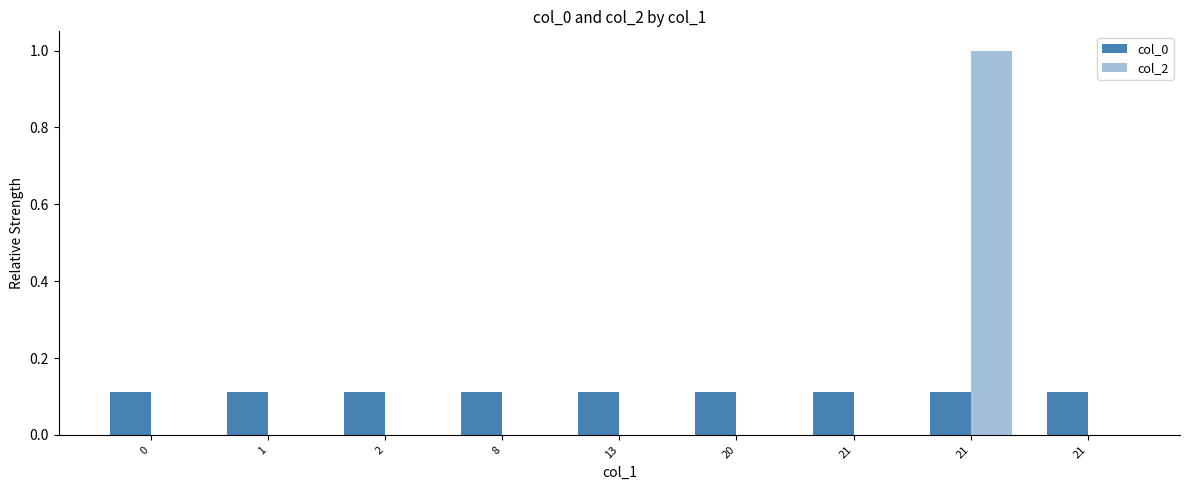

Count the number of data series in this chart.

2